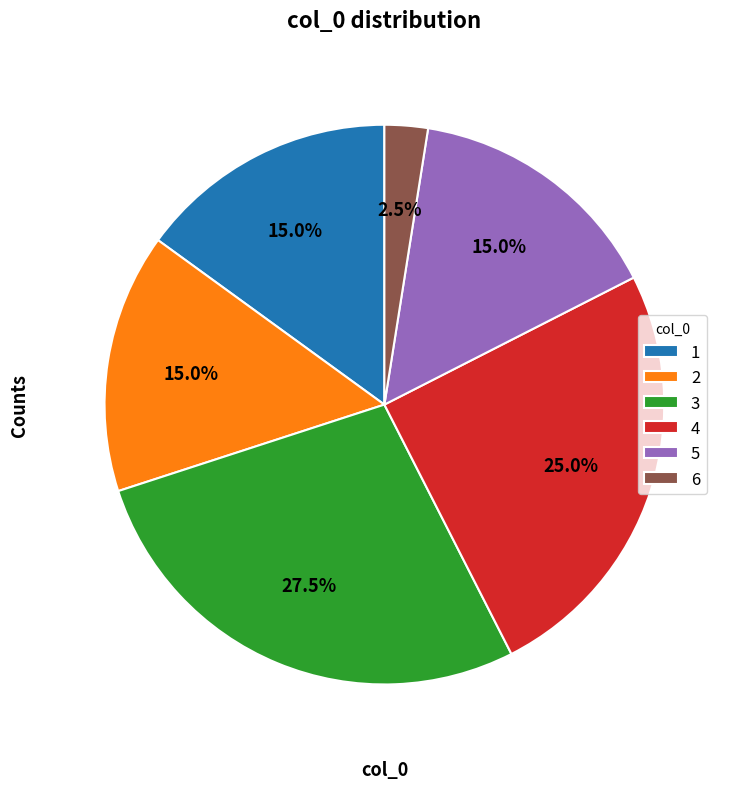

Which has a higher value, 3 or 1?

3